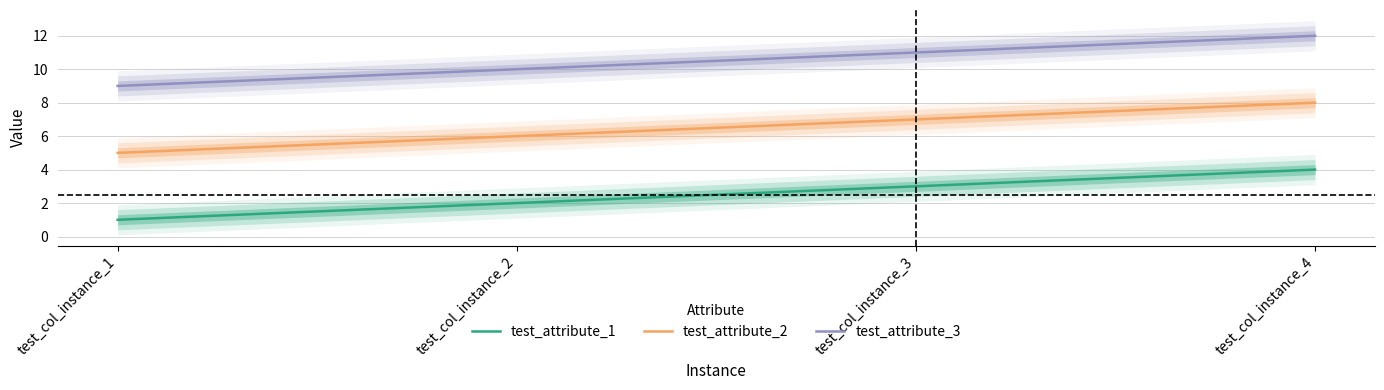

What are all the series names shown in the legend?

test_attribute_1, test_attribute_2, test_attribute_3